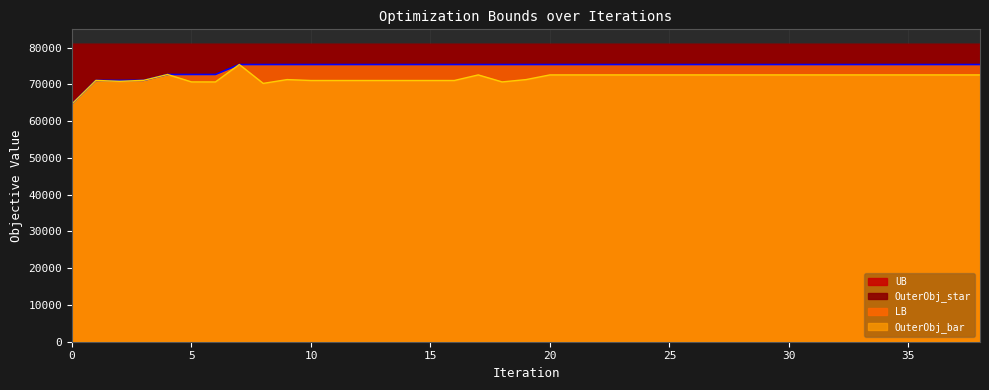

At which label is LB closest to 70024?

1